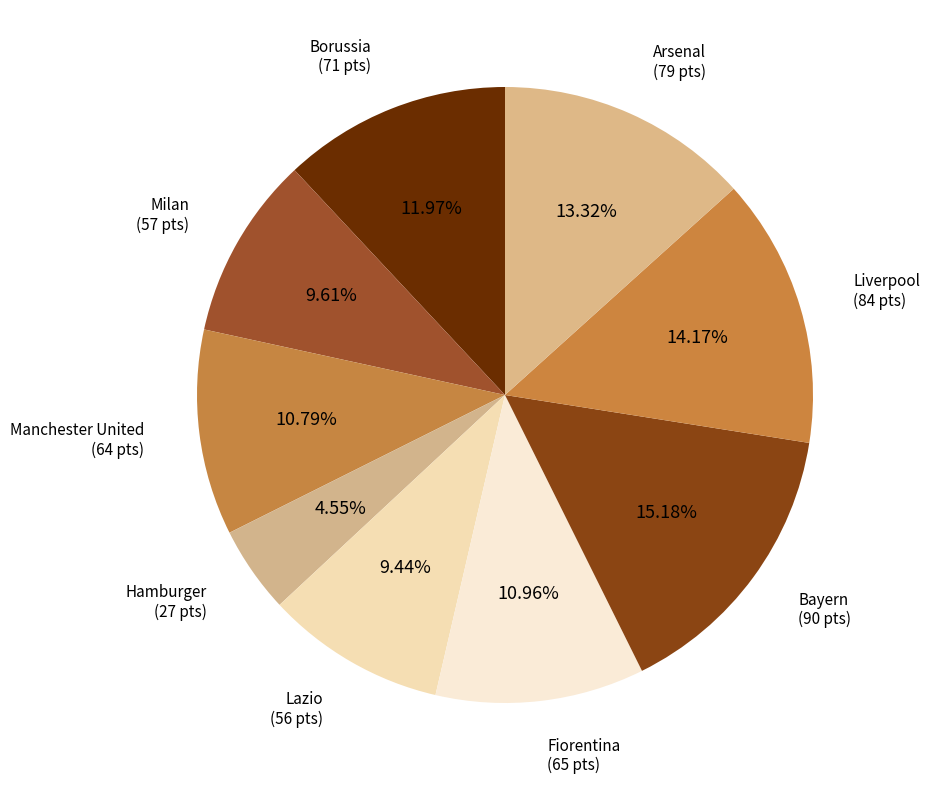

To the nearest percent, what percentage of the pie is Milan?

10%